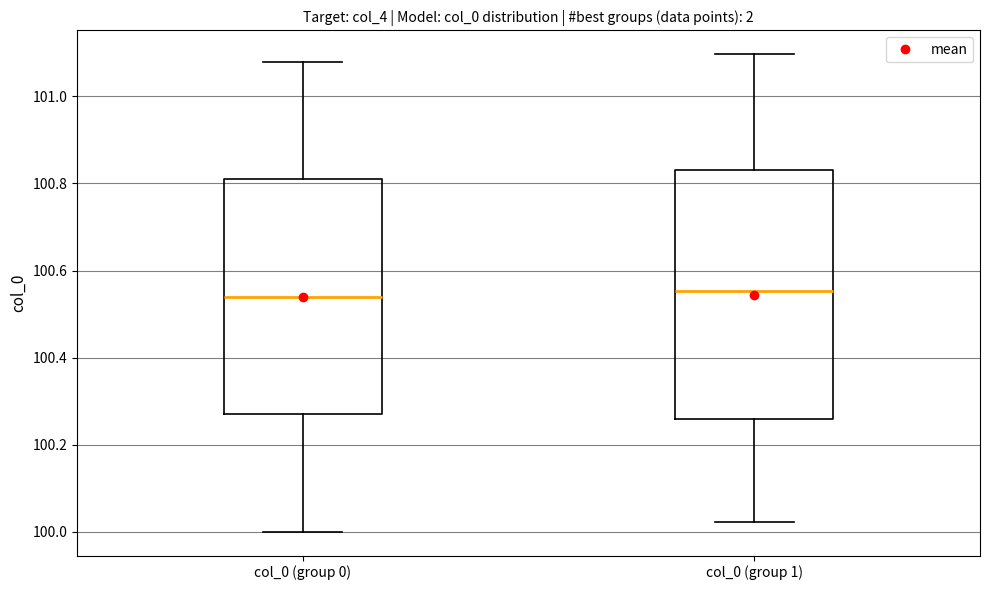

Reading left to right, read every box against the y-axis: the position of its median line, the range the box covers, and the ends of its whiskers. The values are not printed on the chart, so give them approximately, as read against the axis.

col_0 (group 0): median 100.54, box 100.26 to 100.82, whiskers 100.00 to 101.08
col_0 (group 1): median 100.56, box 100.26 to 100.82, whiskers 100.02 to 101.10